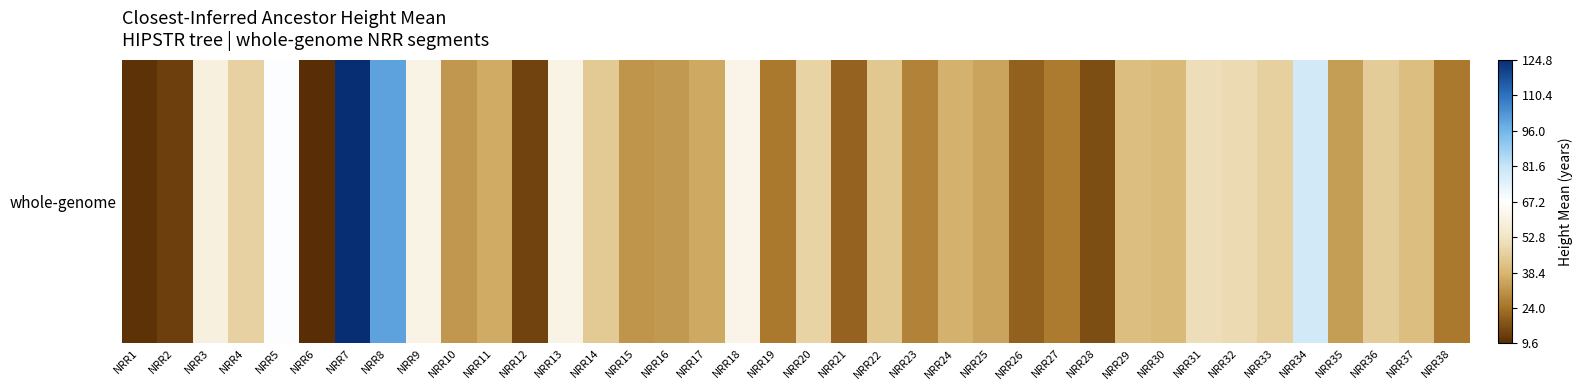

What is the average value?

41.9